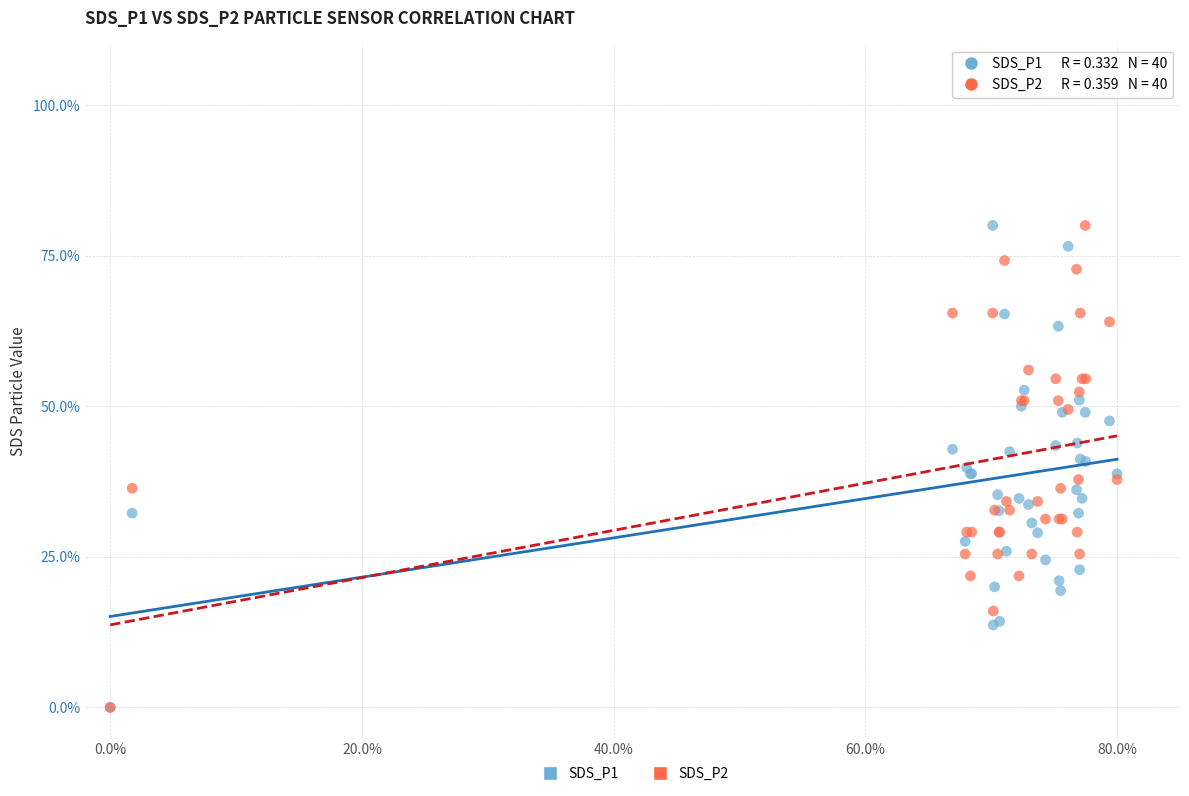

What are all the series names shown in the legend?

SDS_P1, SDS_P2